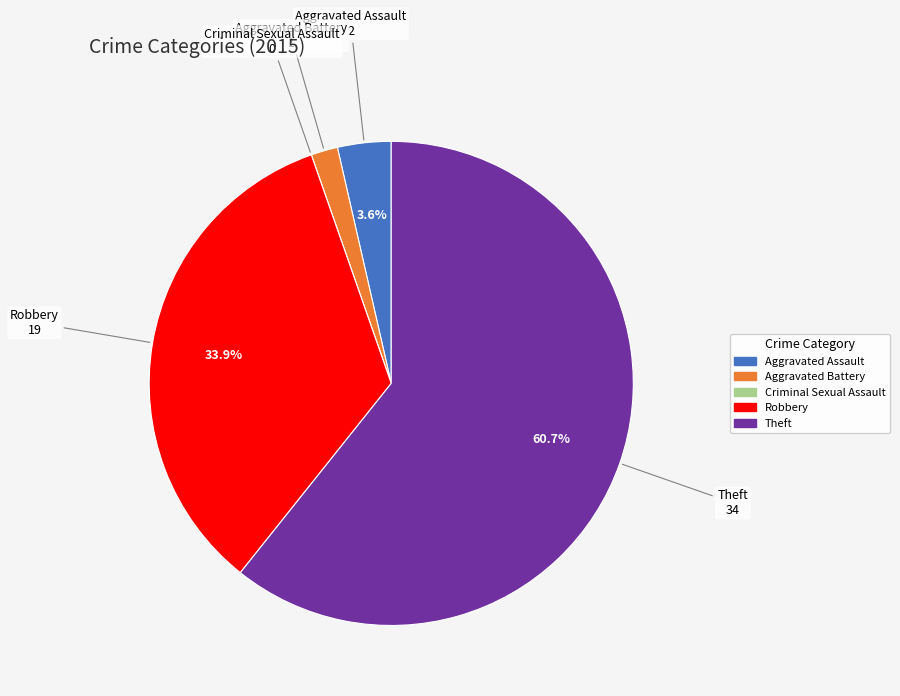

True or false: Aggravated Assault accounts for 4% of the total.

True